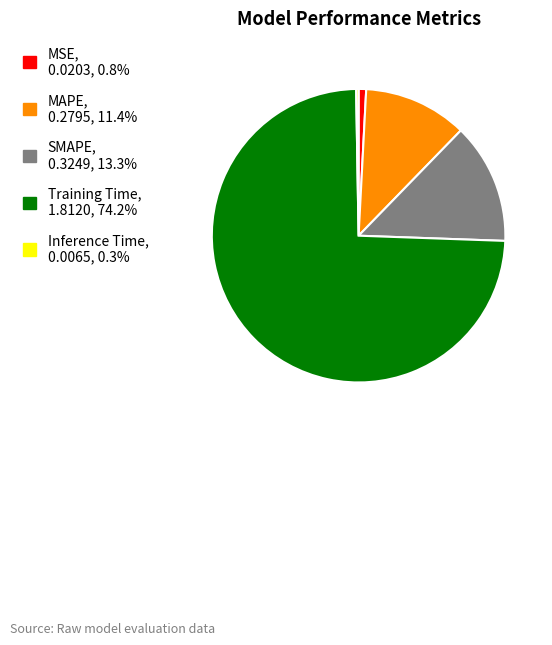

Between MAPE and Training Time, which is larger?

Training Time